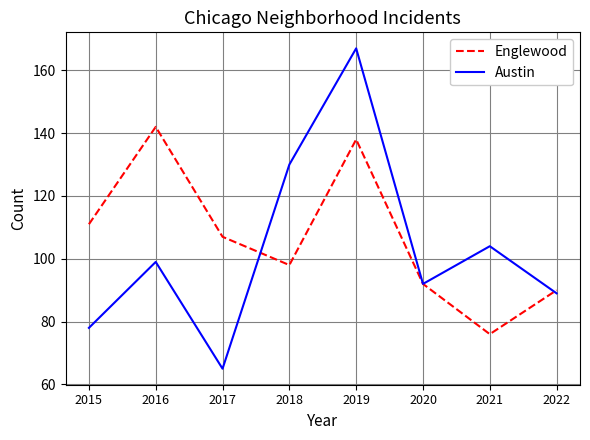

Rank the series at 2017 from highest to lowest value.

Englewood, Austin